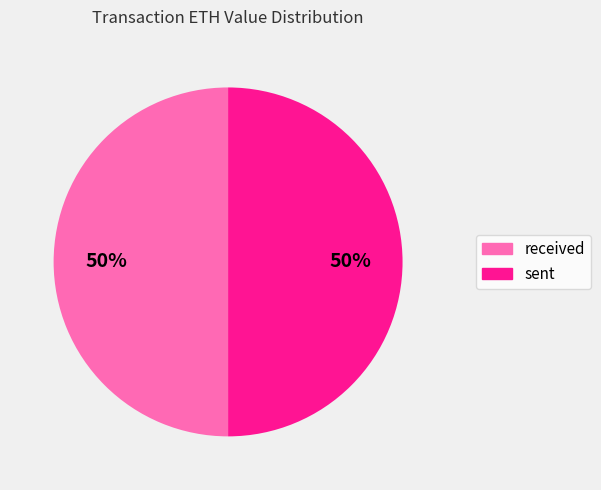

To the nearest percent, what portion does received represent?

50%